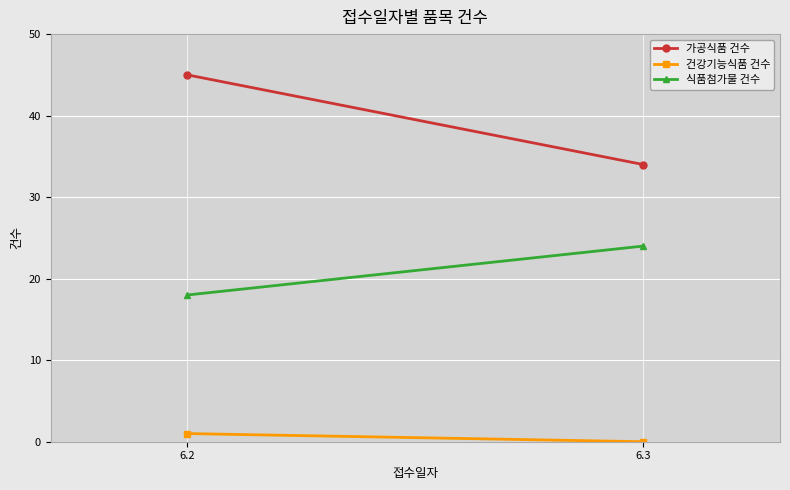

What is the sum of the 가공식품 건수 values at 6.3 and 6.2?

79